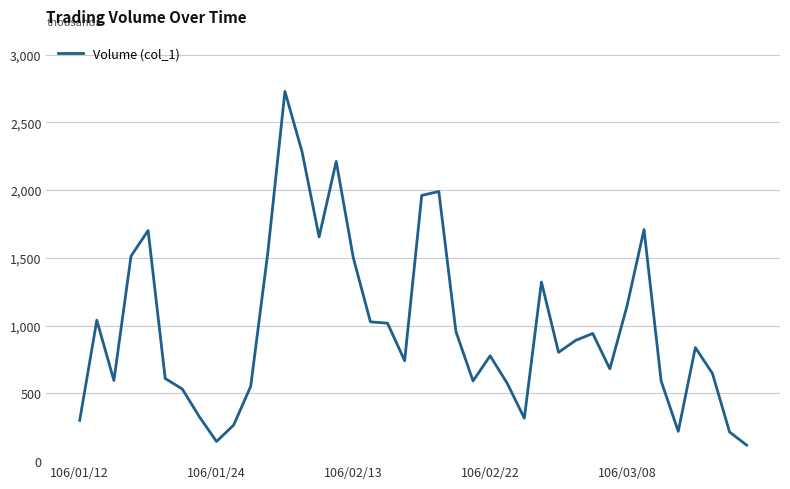

What is the minimum value shown in the chart?

118000